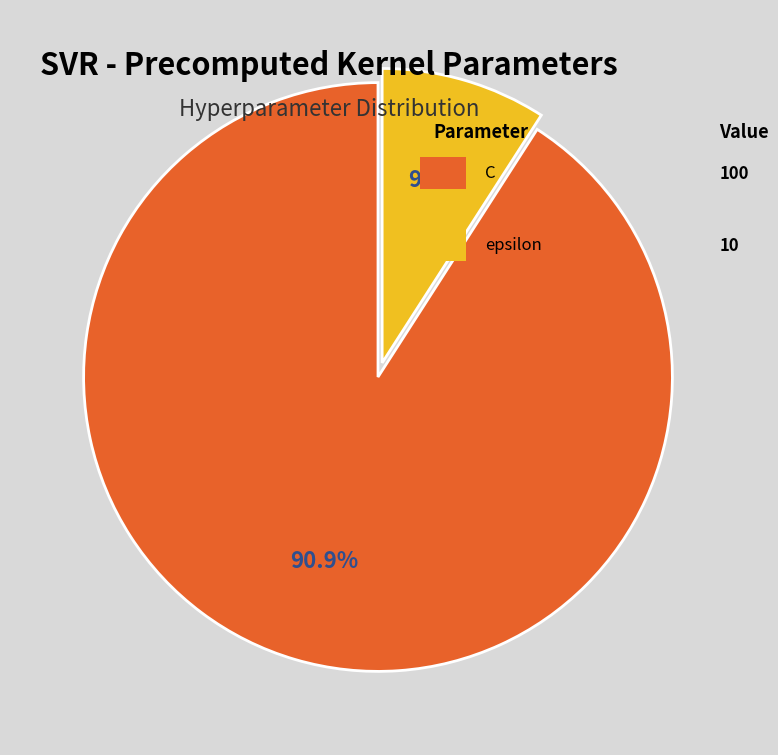

Is there any slice that represents more than half of the pie?

Yes